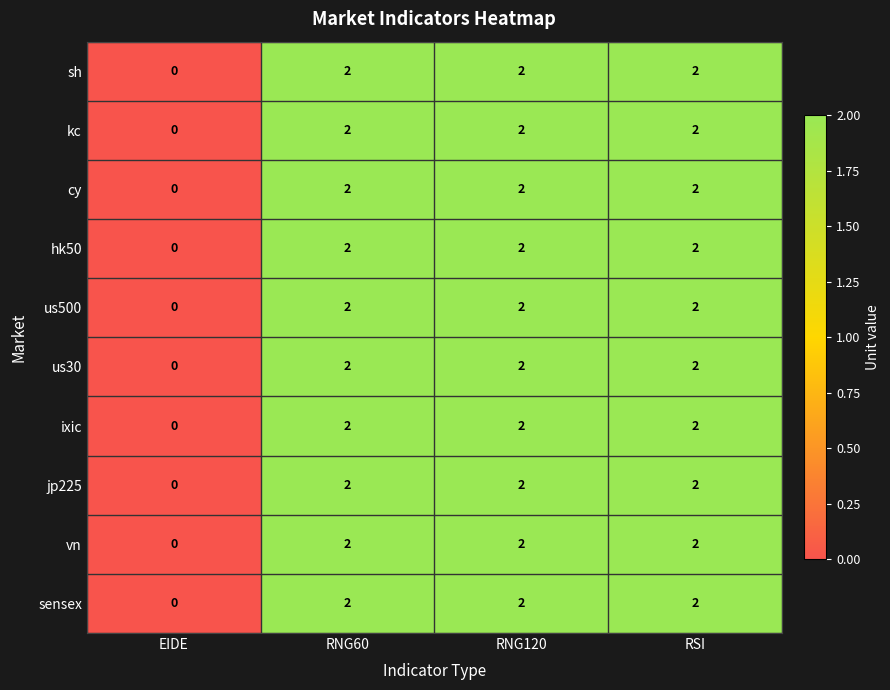

The value of sensex at RNG120 is 1. True or false?

False